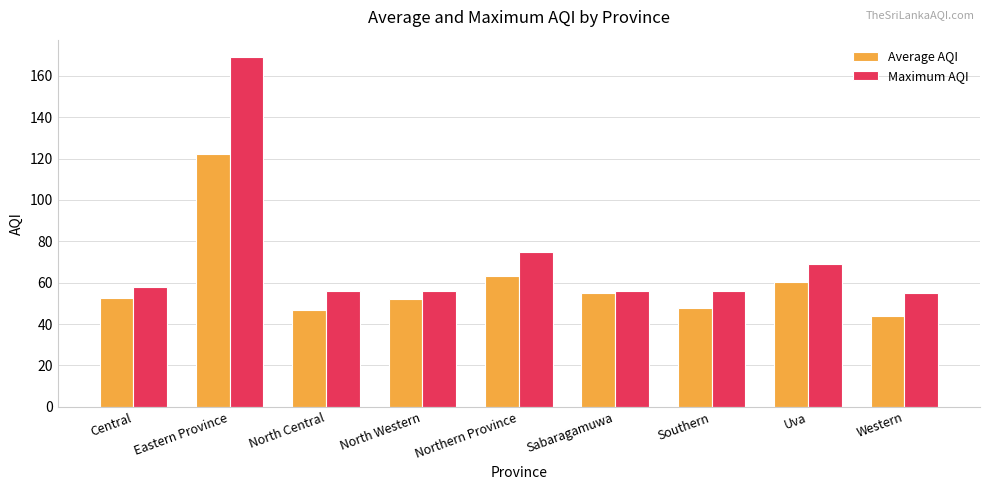

Rank the series by their maximum value, from highest to lowest.

Maximum AQI, Average AQI